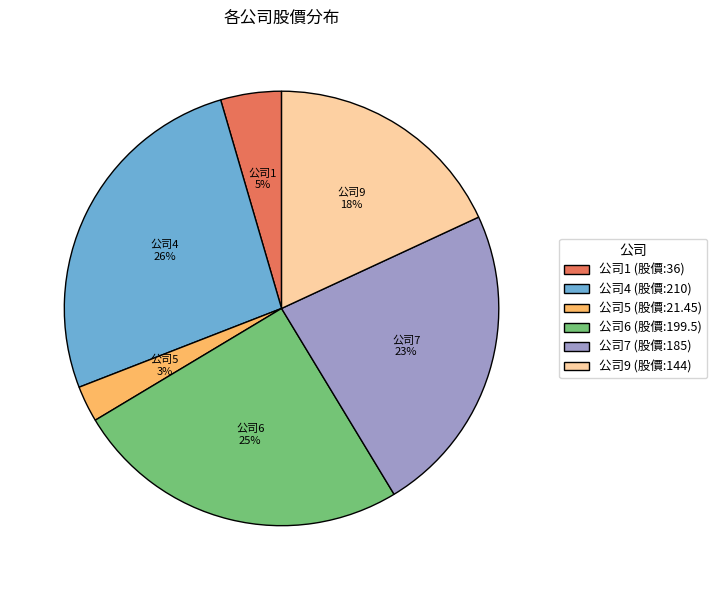

How many segments does this pie chart have?

6